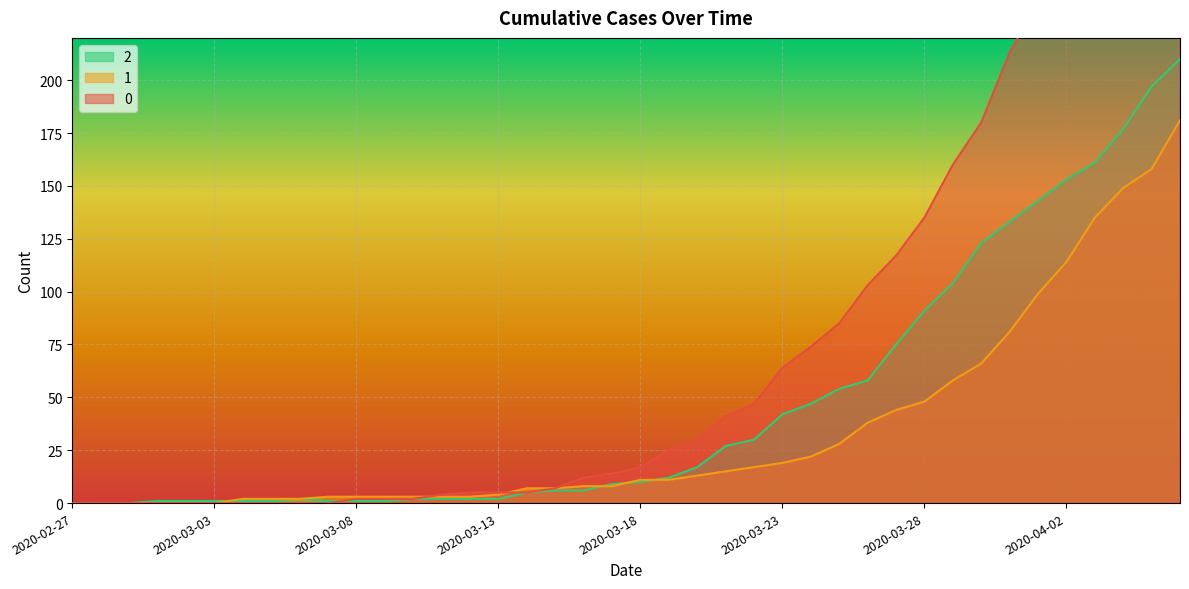

True or false: 1 has more than 2 interior local peaks.

False